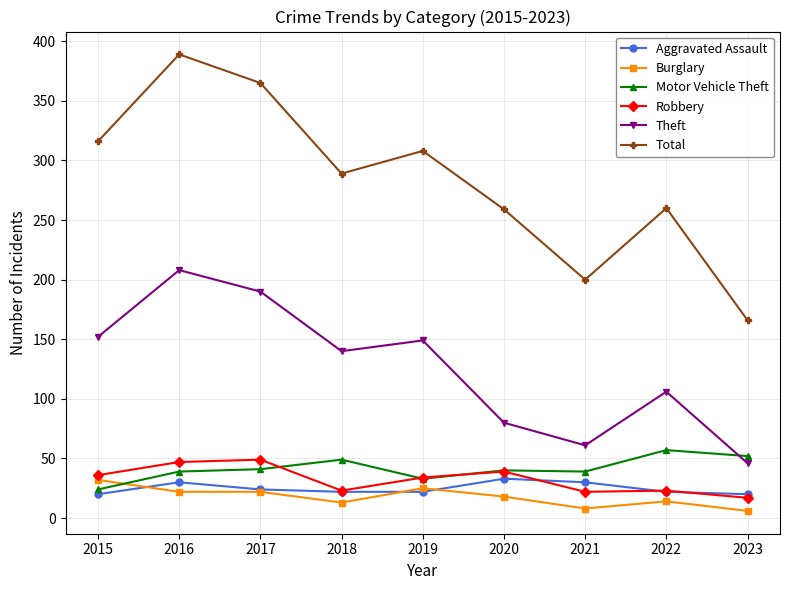

What are all the series names shown in the legend?

Aggravated Assault, Burglary, Motor Vehicle Theft, Robbery, Theft, Total